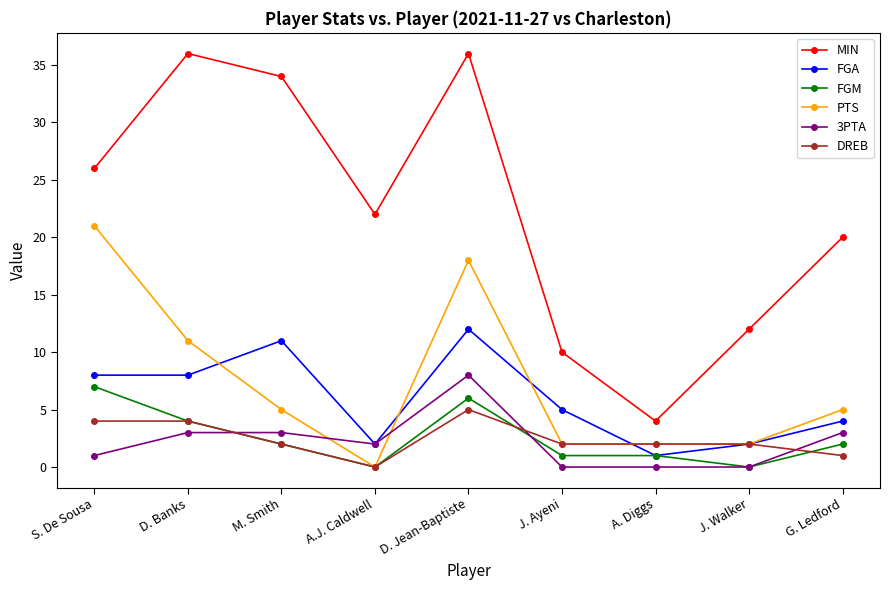

What is the sum of the MIN values at S. De Sousa and D. Banks?

62